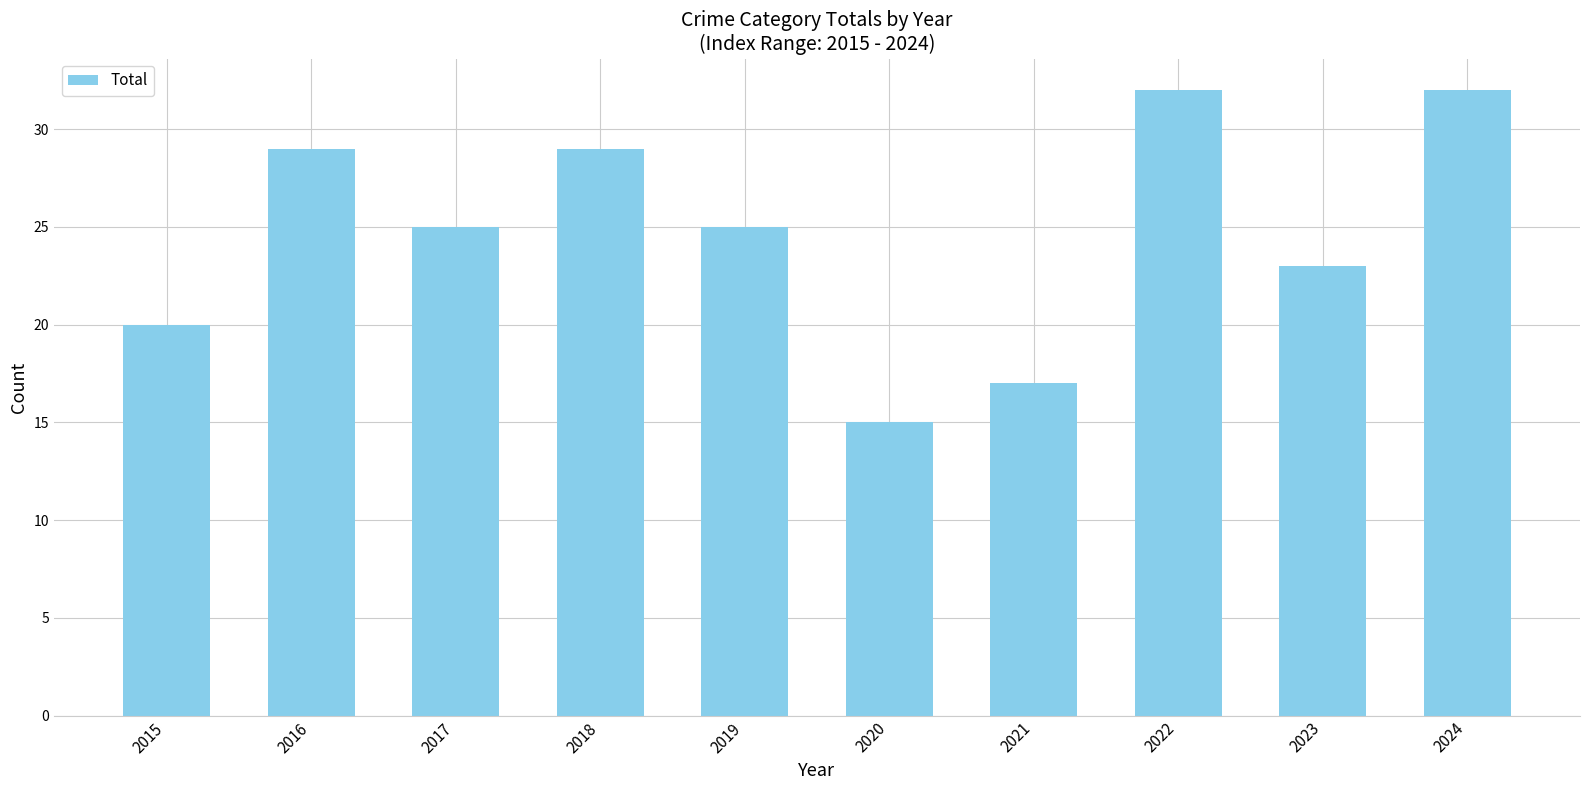

What is the smallest value displayed?

15